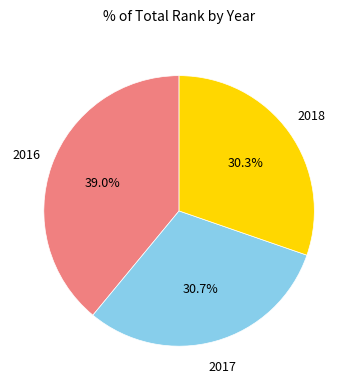

Is there a majority slice in this chart?

No